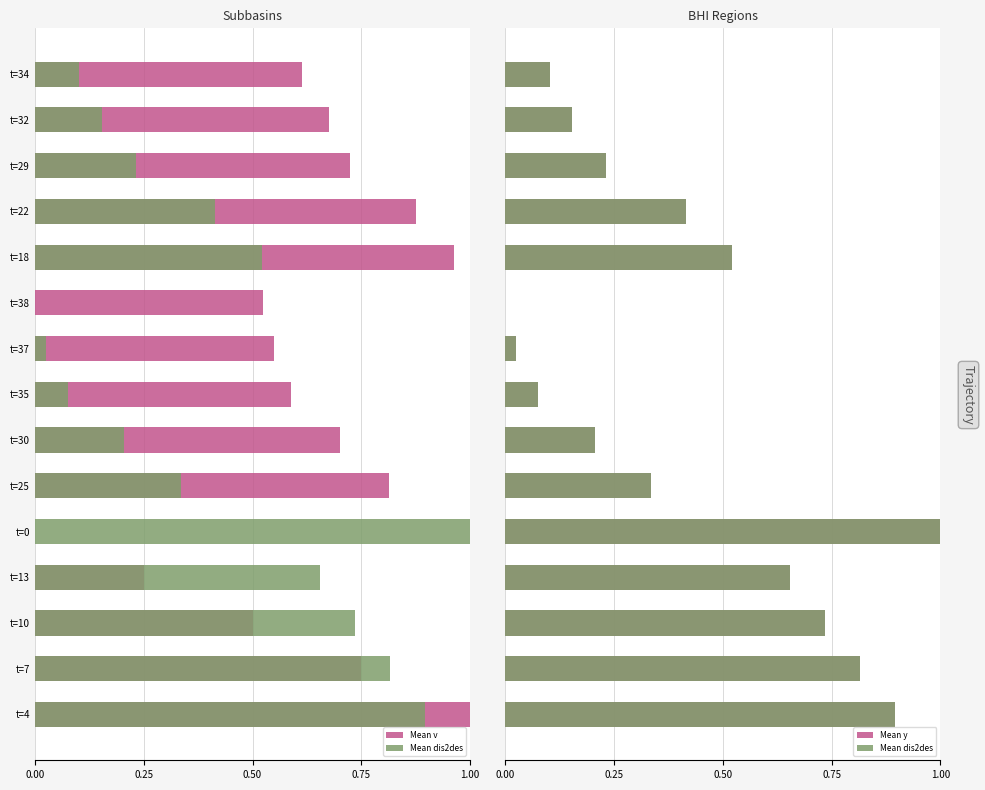

What is the sum of the Mean dis2des values at t=32 and t=7?

1.0